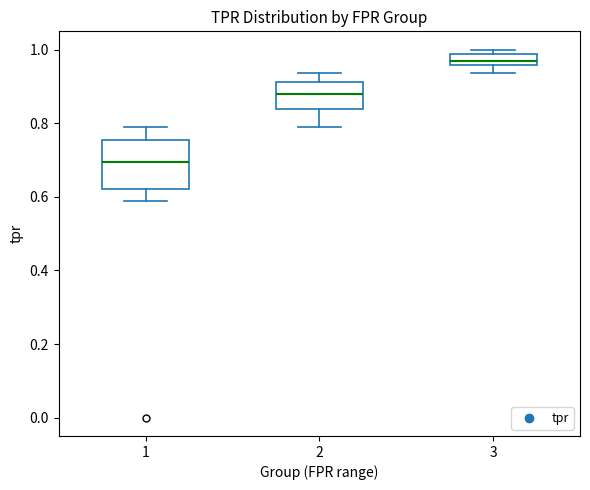

Reading left to right, transcribe this box plot: for each box, give where its median line is, the range the box spans, and where its two whiskers end, as read against the y-axis. The values are not printed on the chart, so give them approximately, as read against the axis.

1: median 0.70, box 0.62 to 0.76, whiskers 0.58 to 0.78
2: median 0.88, box 0.84 to 0.92, whiskers 0.78 to 0.94
3: median 0.96 (just above the box's lower edge), box 0.96 to 0.98, whiskers 0.94 to 1.00